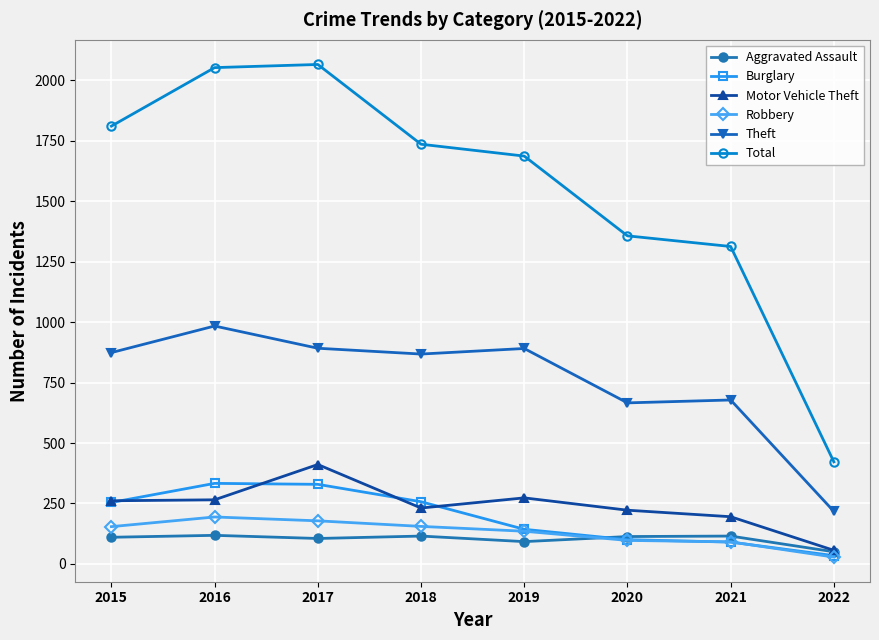

True or false: Robbery and Total intersect in this chart.

False